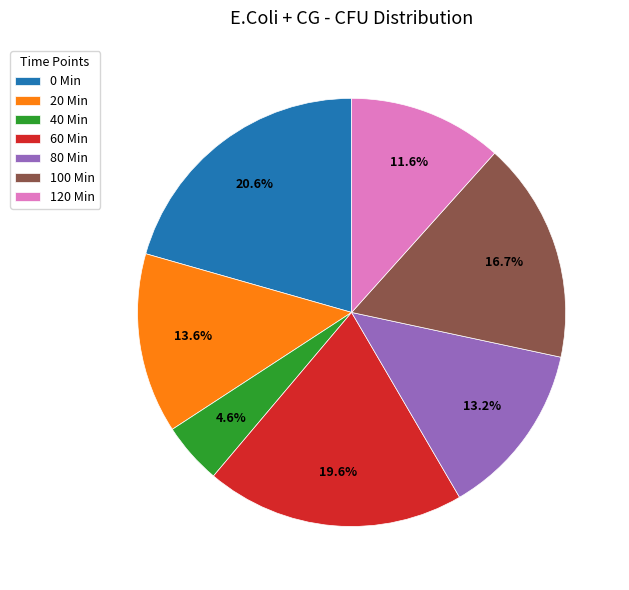

What is the total percentage of 80 Min and 20 Min?

26.8%